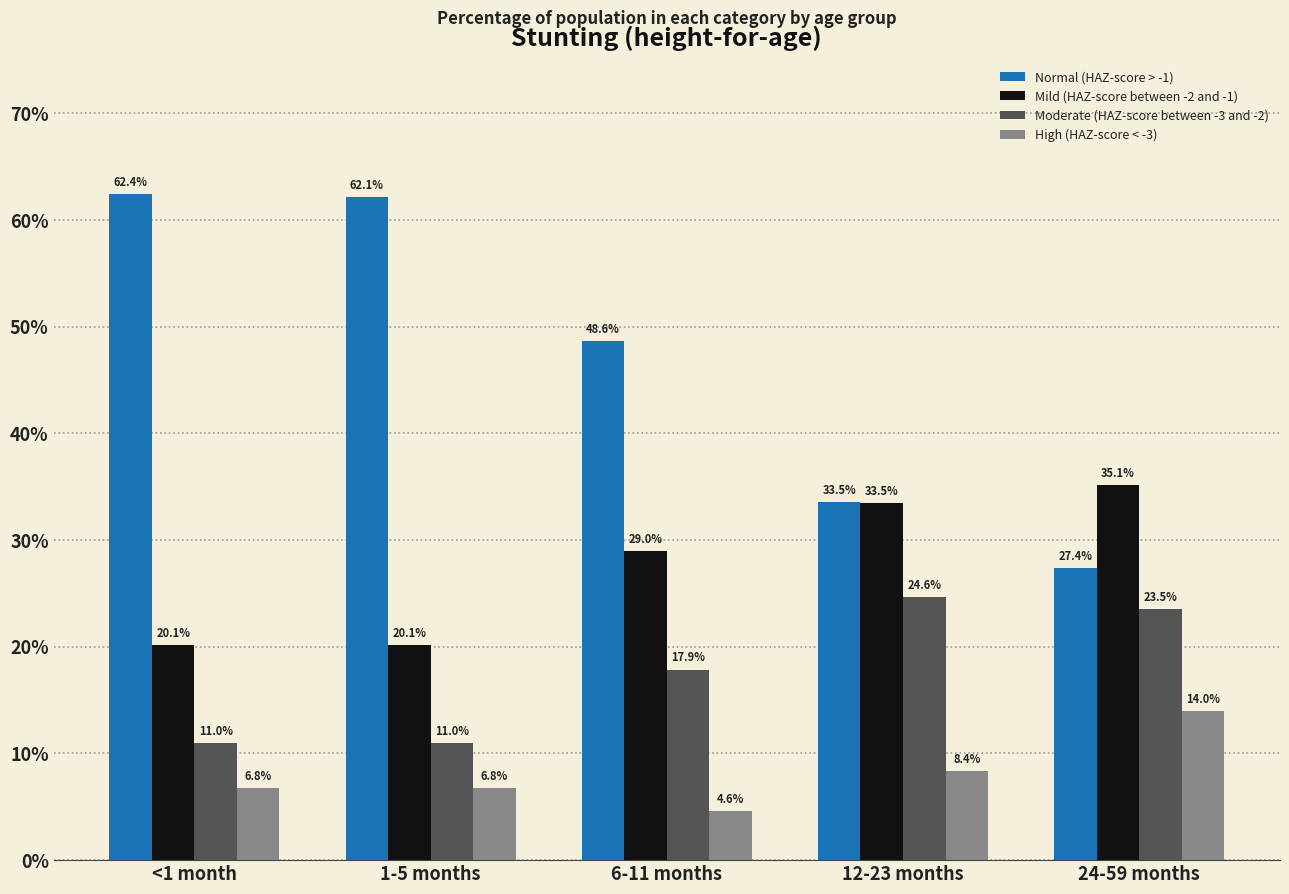

Between 6-11 months and 24-59 months, which series saw the biggest shift?

Normal (HAZ-score > -1)